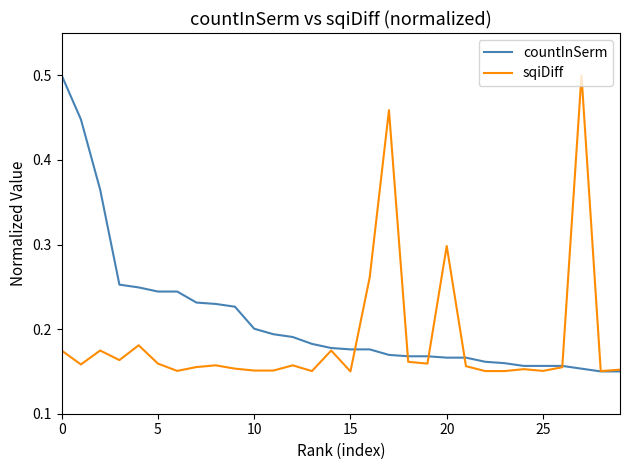

Count the countInSerm values in the range 0 to 1.

30